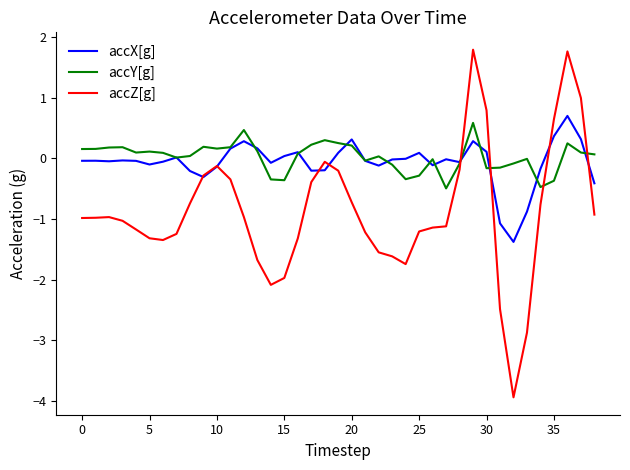

Which series has the largest range (max minus min)?

accZ[g]